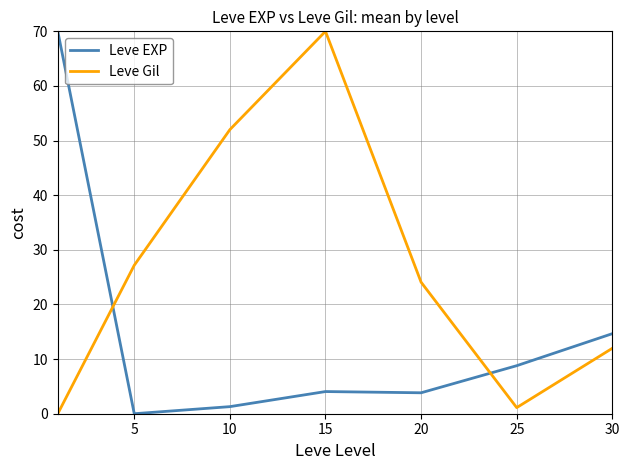

Count the number of categories in the chart.

7